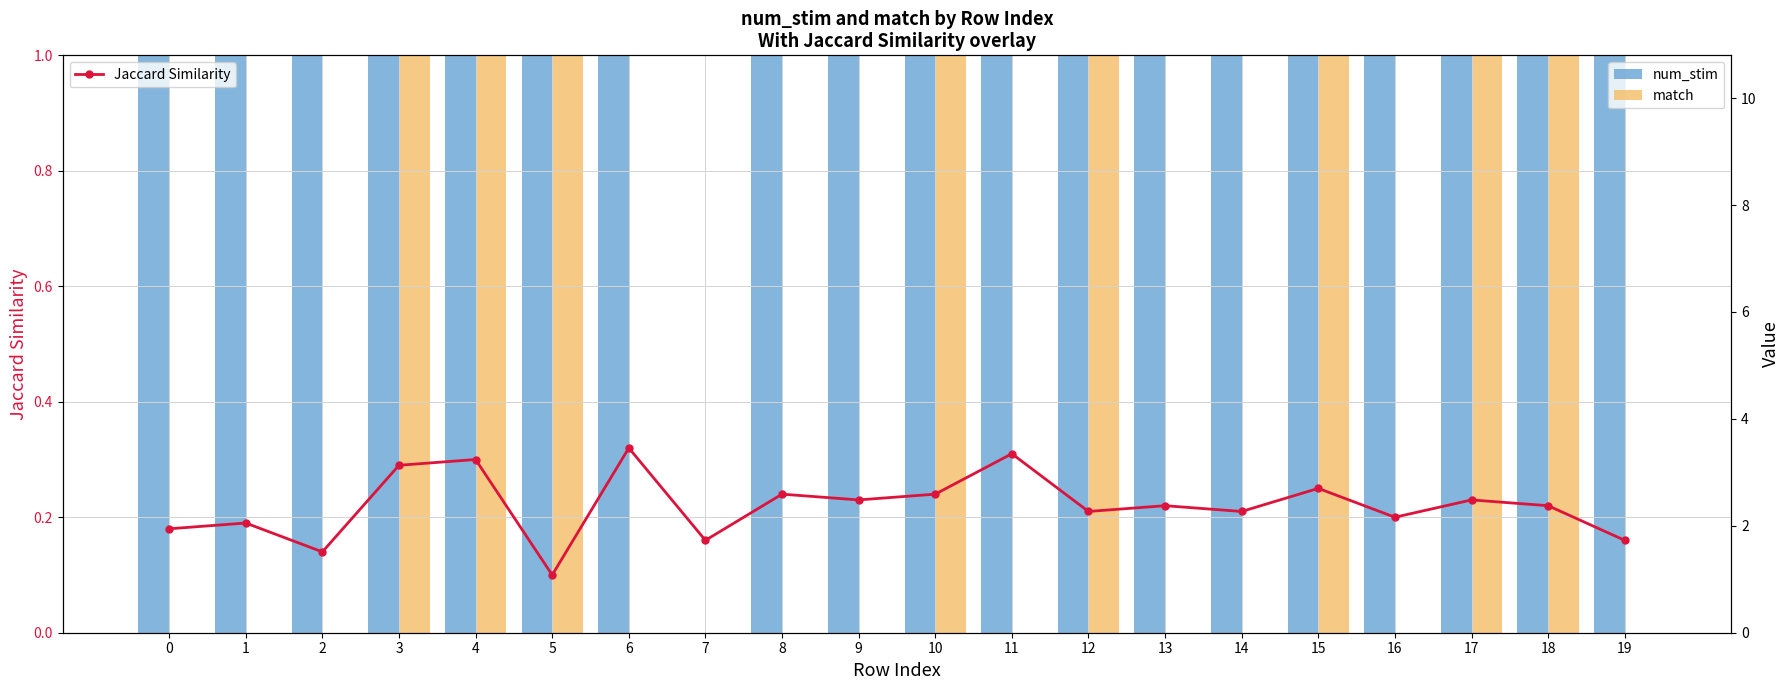

Is the value of match at 5 greater than the value of num_stim at 3?

No